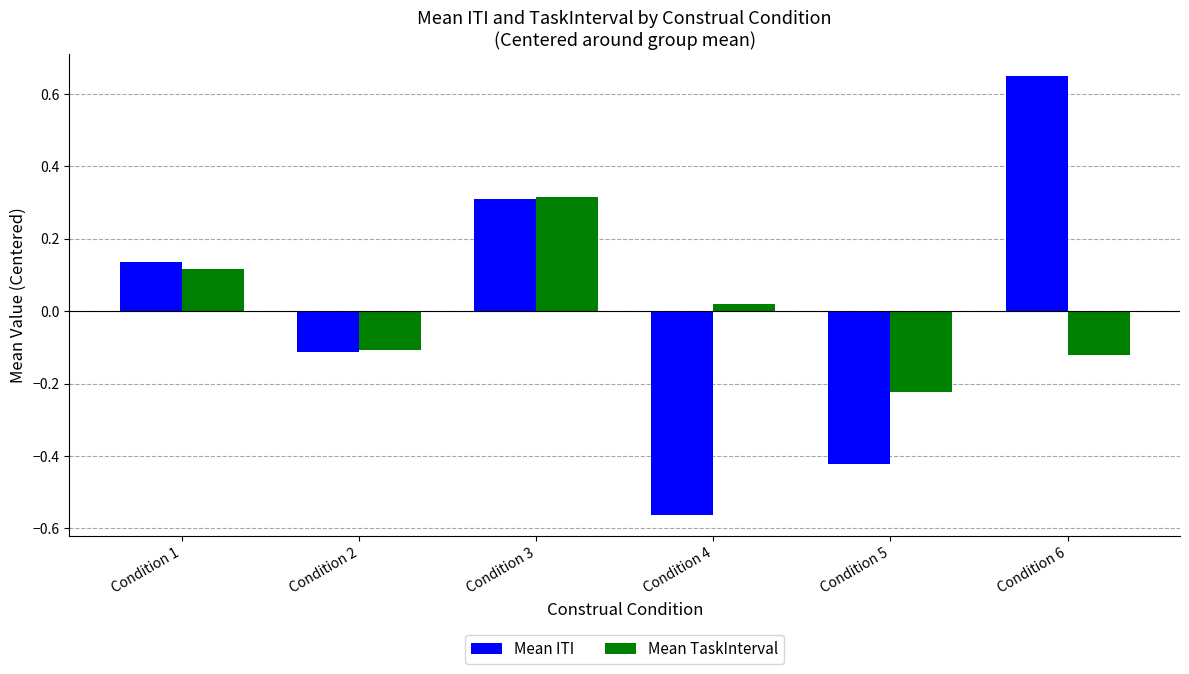

How many categories are shown in the chart?

6